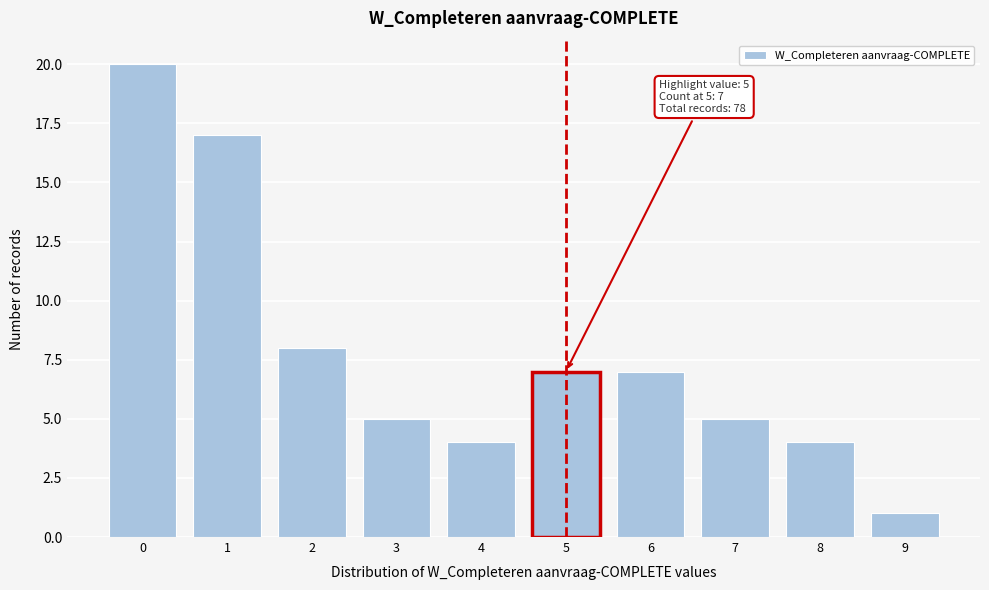

Reading right to left, transcribe all the data shown in this chart.

9=1	8=4	7=5	6=7	5=7	4=4	3=5	2=8	1=17	0=20